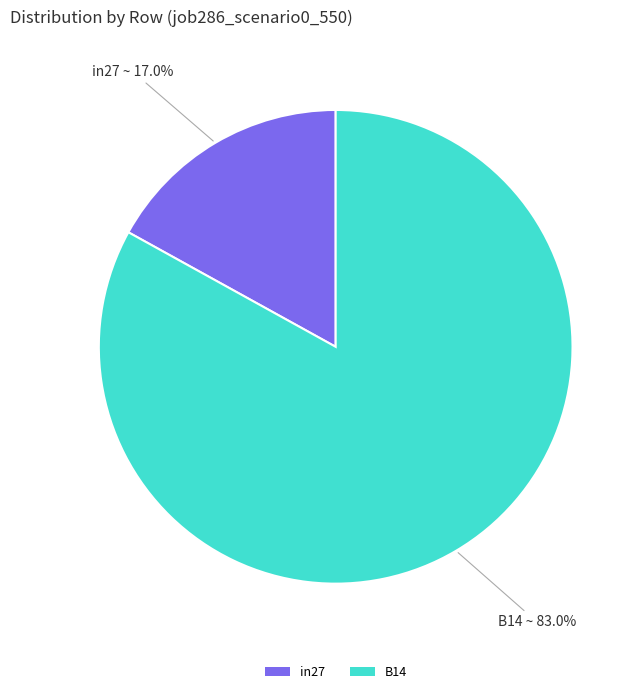

To the nearest percent, what is the average slice percentage?

50%